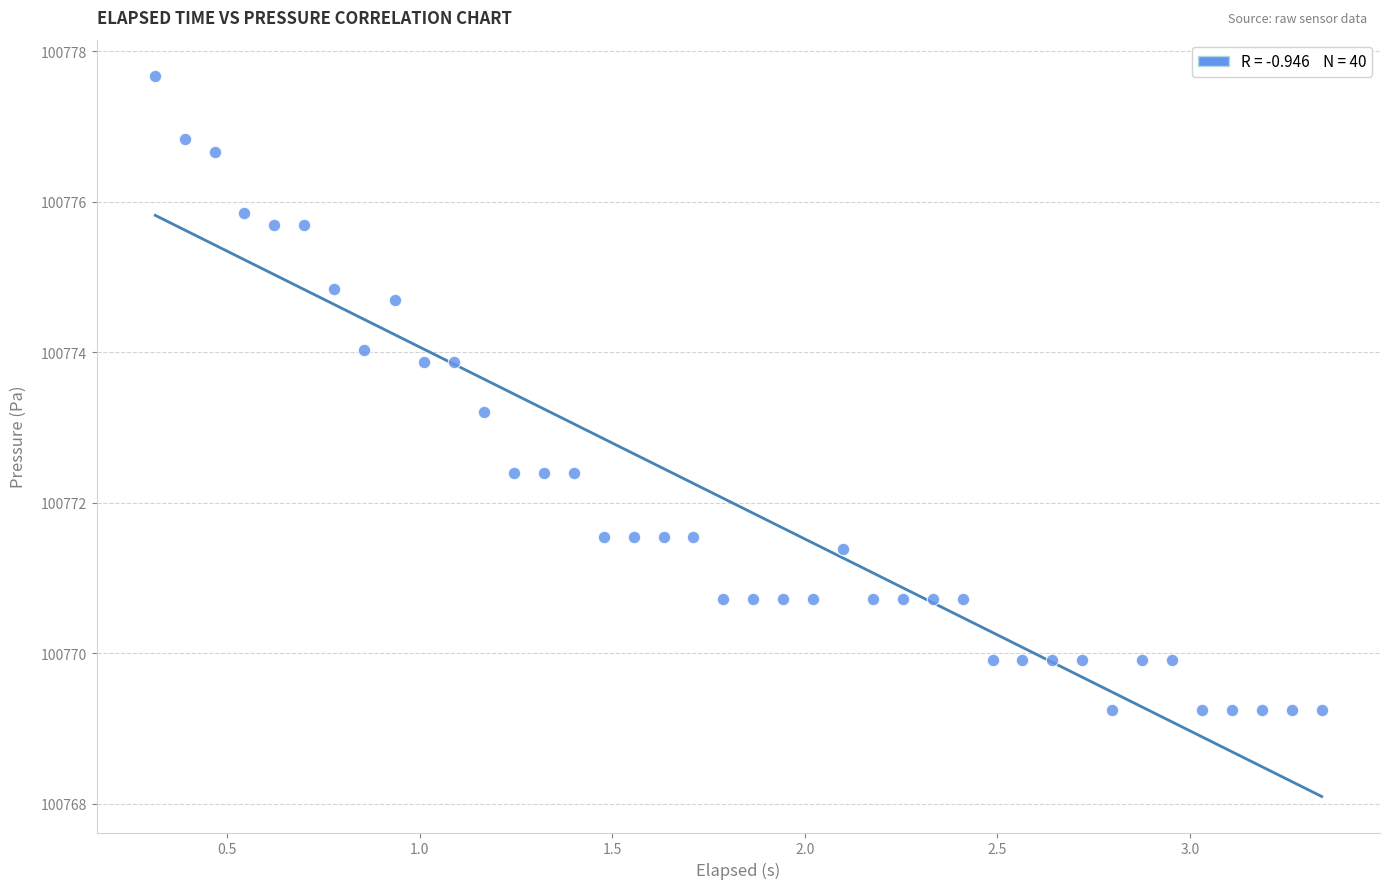

What Y value in the scatter plot is closest to 100773?

100773.2